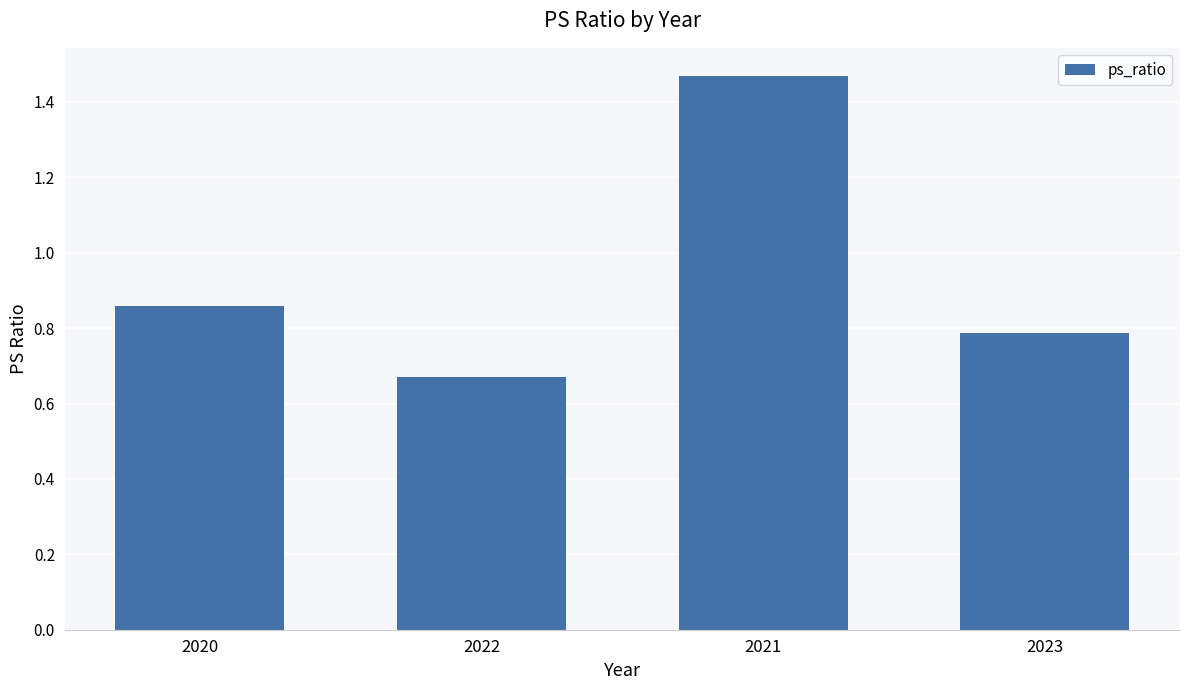

What is the difference between the values at 2020 and 2022?

0.2